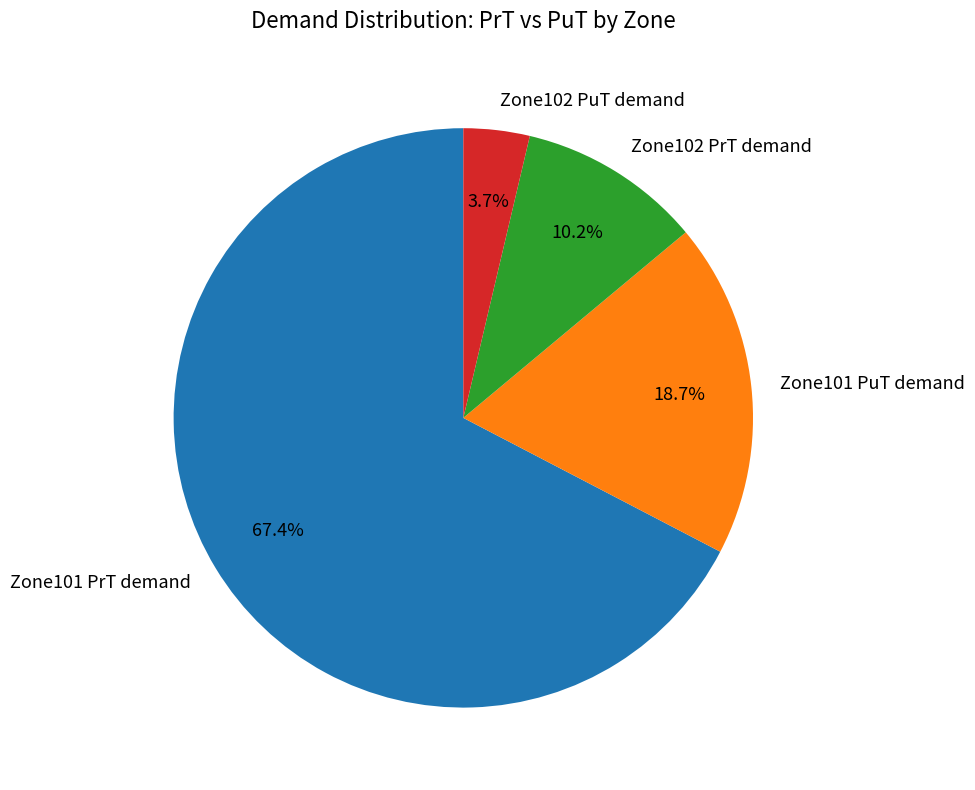

Does any single category account for the majority?

Yes